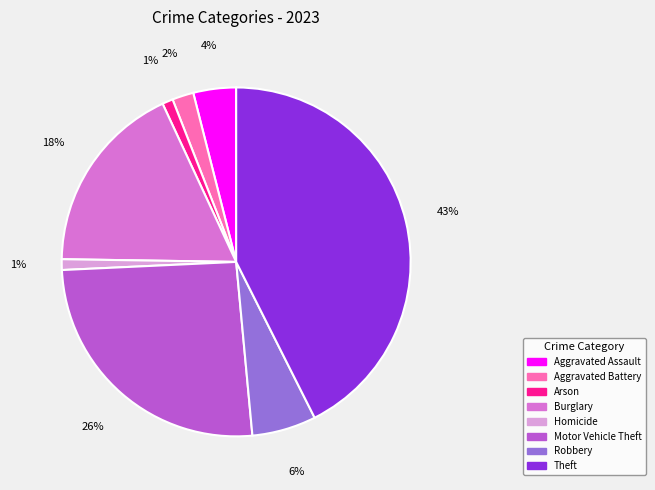

To the nearest percent, what is the combined percentage of Motor Vehicle Theft and Arson?

27%